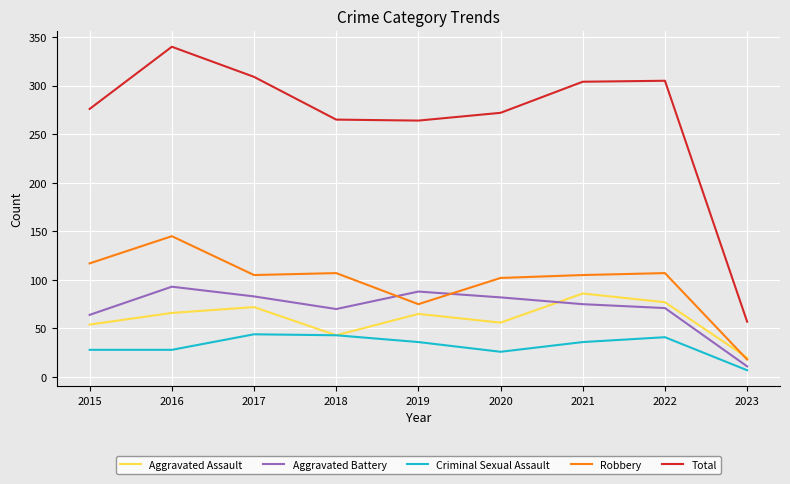

The Aggravated Assault series shows 43 at 2018. True or false?

True